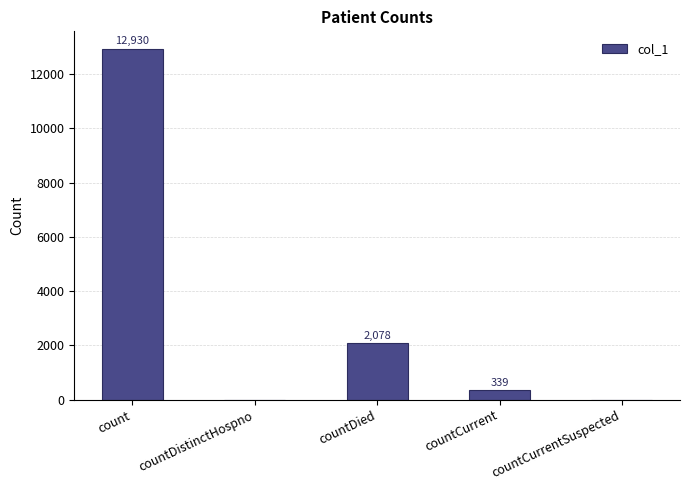

What is the greatest value displayed?

12930